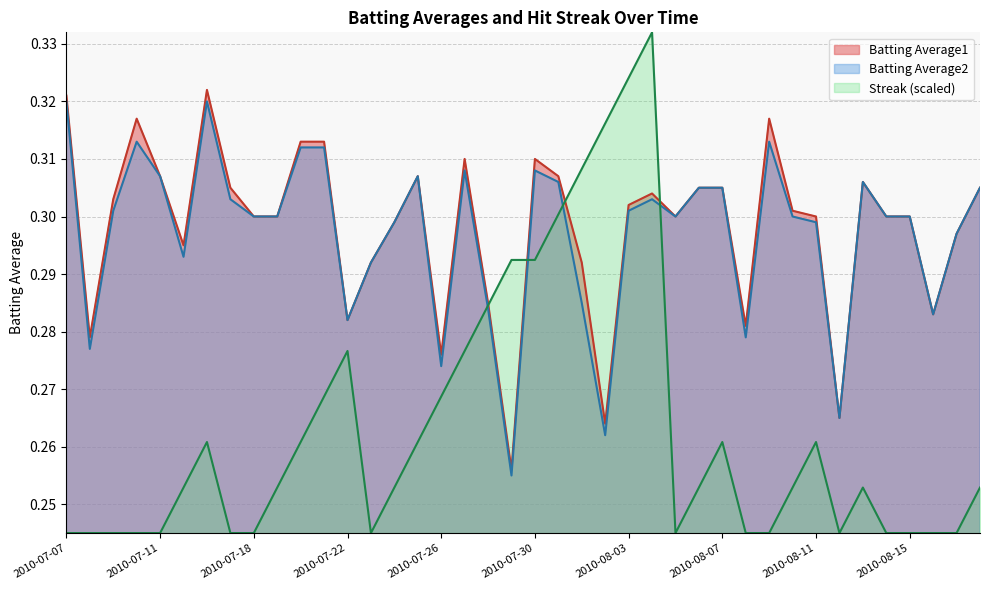

What is the value of the Streak point at the 21st from the left?

0.3